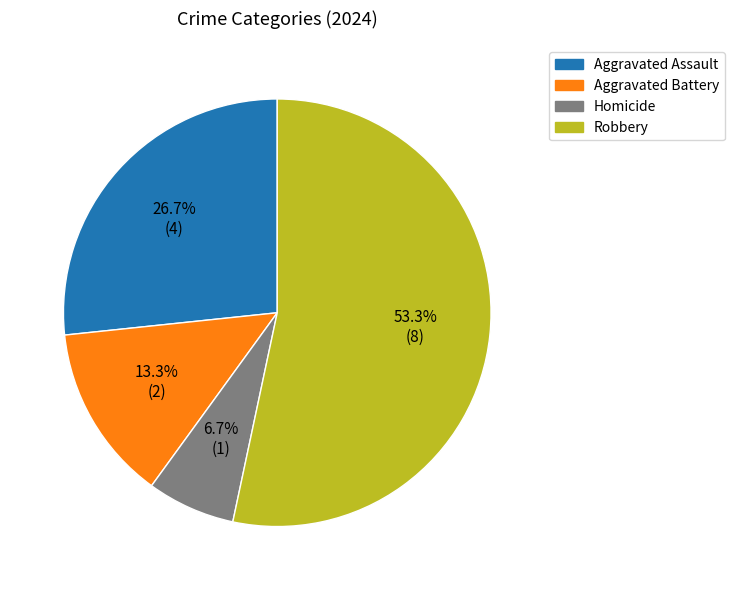

To the nearest percent, what portion does Aggravated Assault represent?

27%